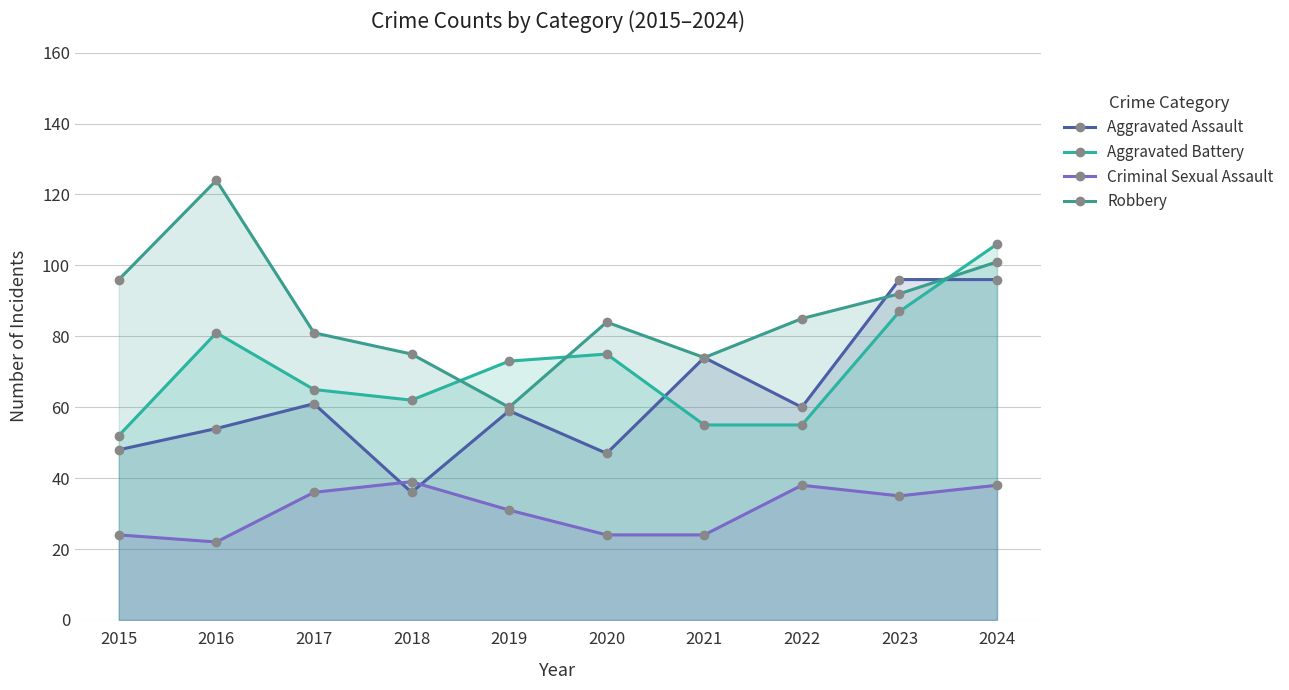

What is the difference between the maximum and second lowest values in the Robbery series?

50